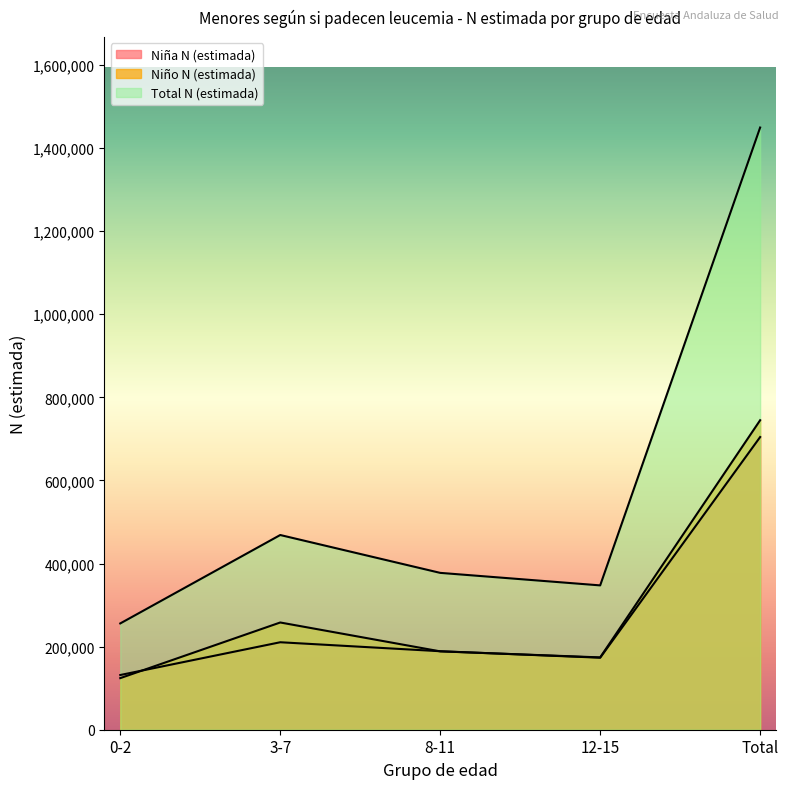

True or false: Niña N (estimada) and Total N (estimada) intersect in this chart.

False